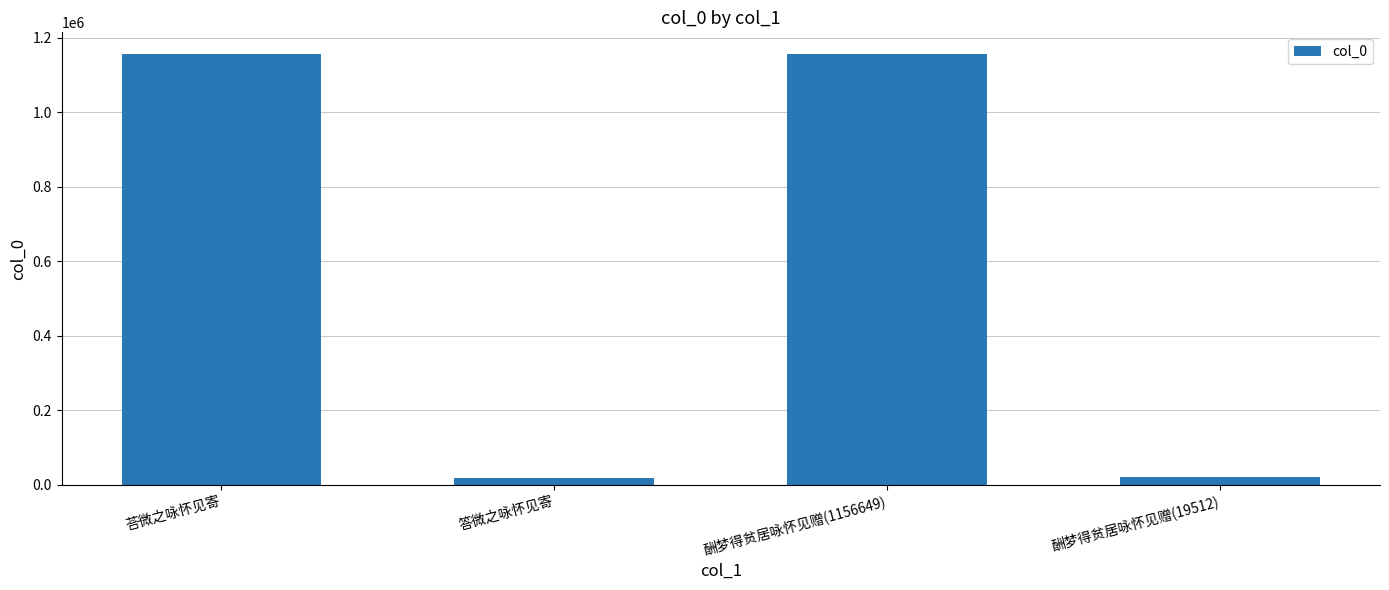

Between 酬梦得贫居咏怀见赠(19512) and 荅微之咏怀见寄, which is larger?

荅微之咏怀见寄